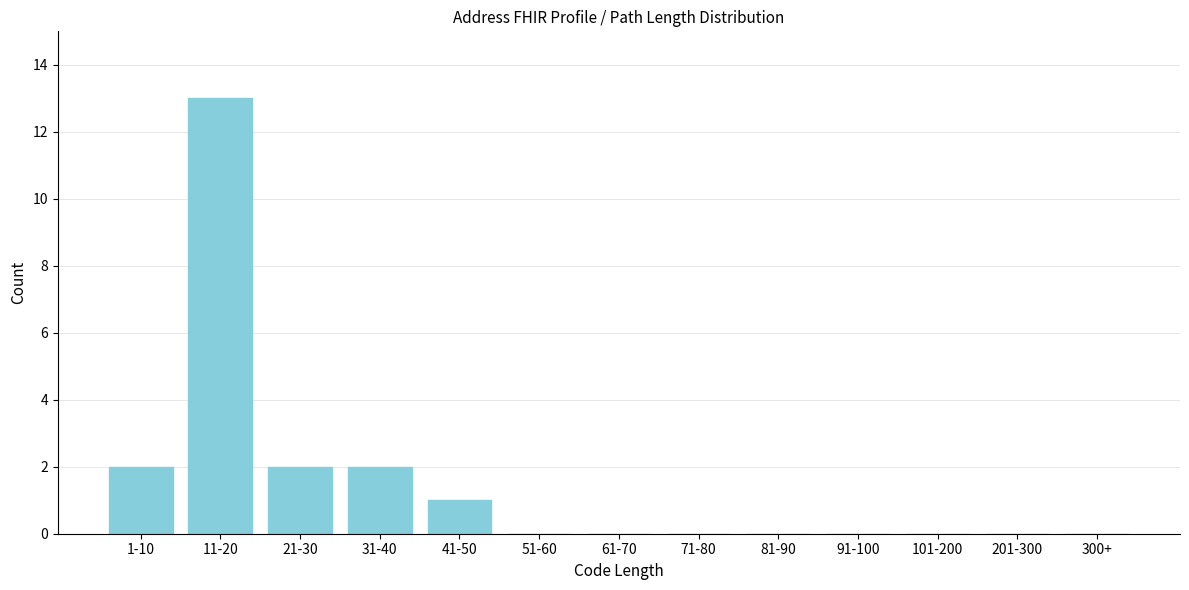

Reading right to left, extract all data points from this chart.

300+=0	201-300=0	101-200=0	91-100=0	81-90=0	71-80=0	61-70=0	51-60=0	41-50=1	31-40=2	21-30=2	11-20=13	1-10=2